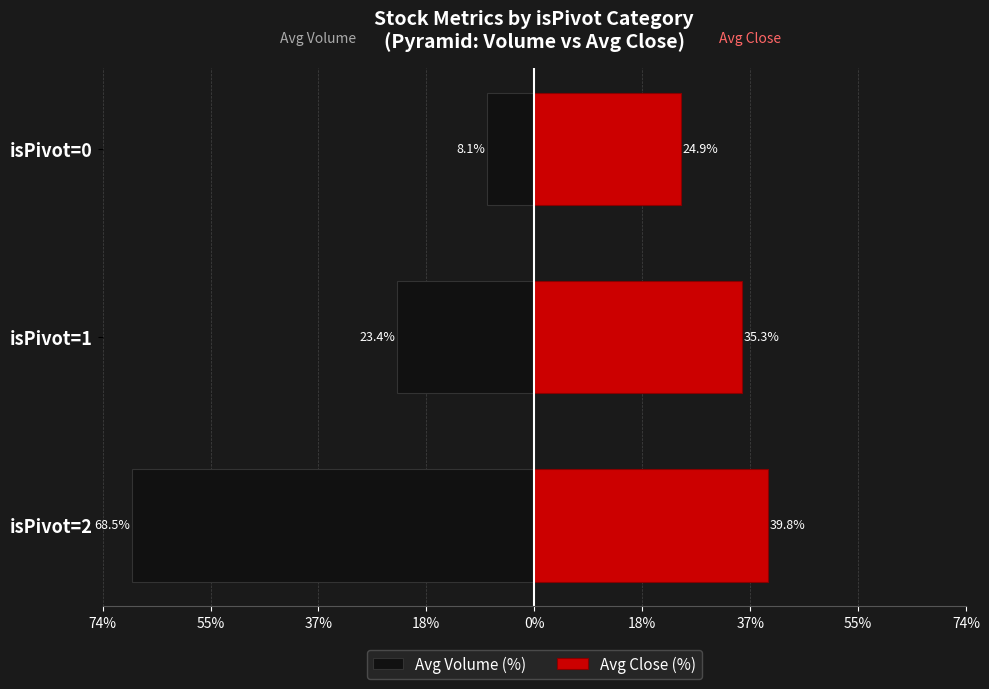

Rank the series at isPivot=1 from highest to lowest value.

Avg Close (%), Avg Volume (%)